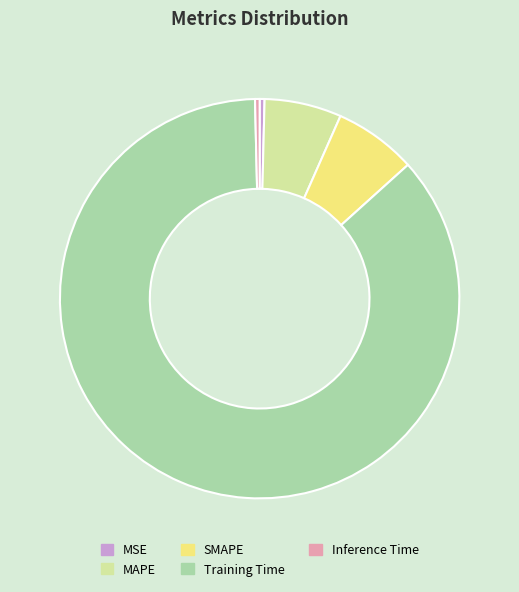

Do MSE and MAPE together represent more than half of the pie?

No